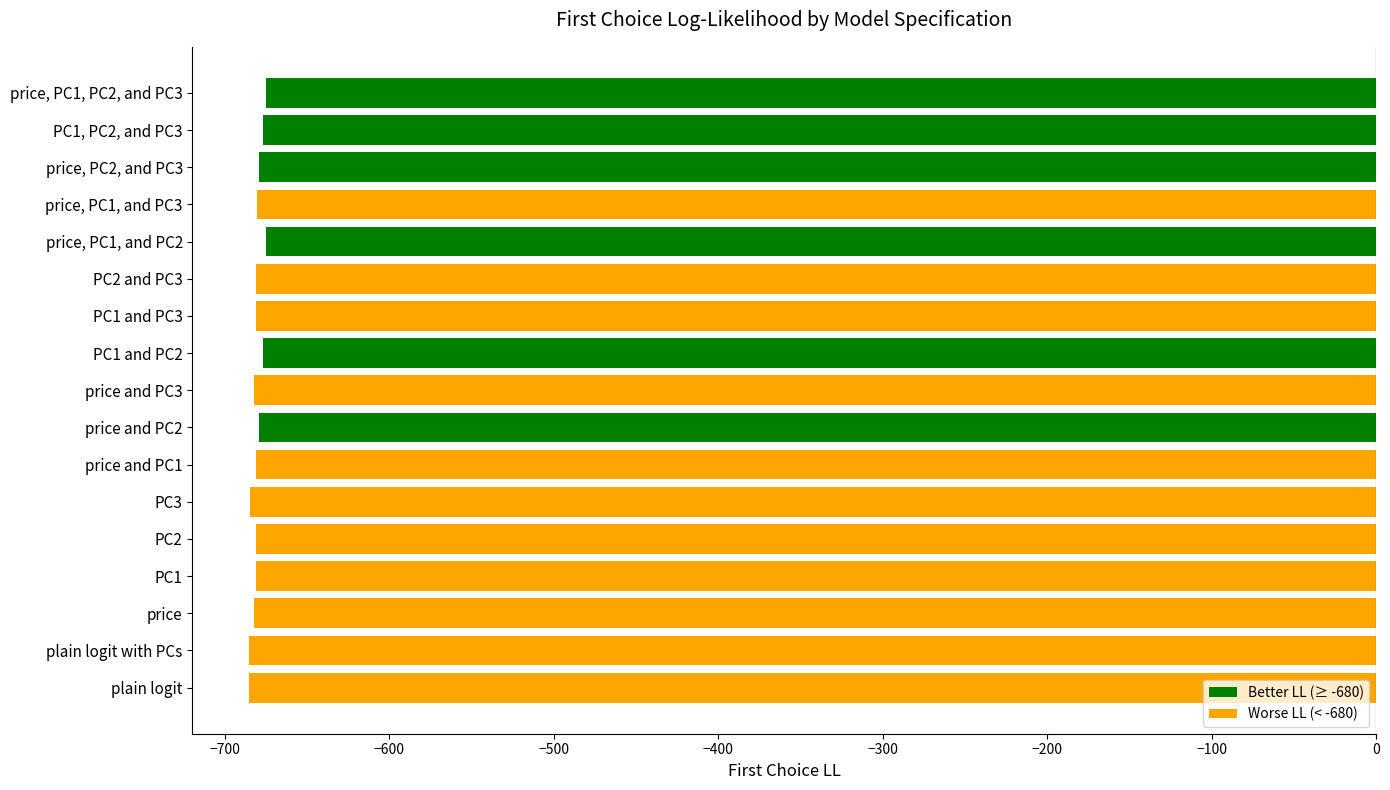

What is the sum of all values?

-11567.6